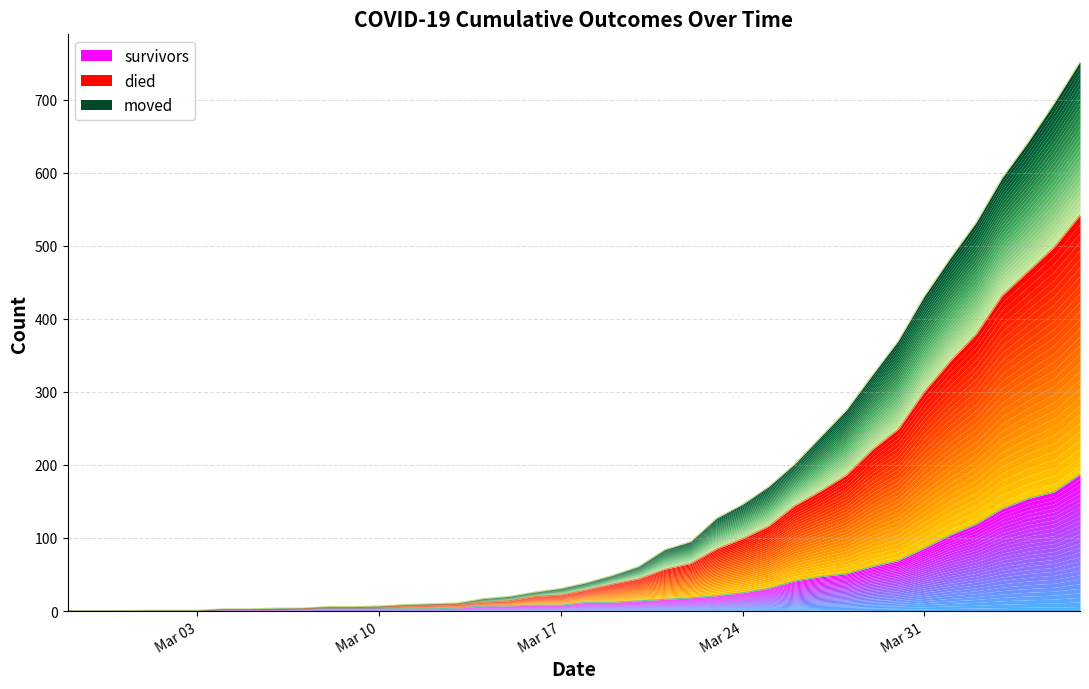

True or false: died and survivors intersect in this chart.

False